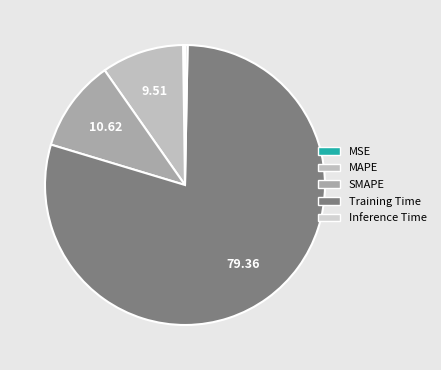

True or false: Training Time accounts for 94% of the total.

False